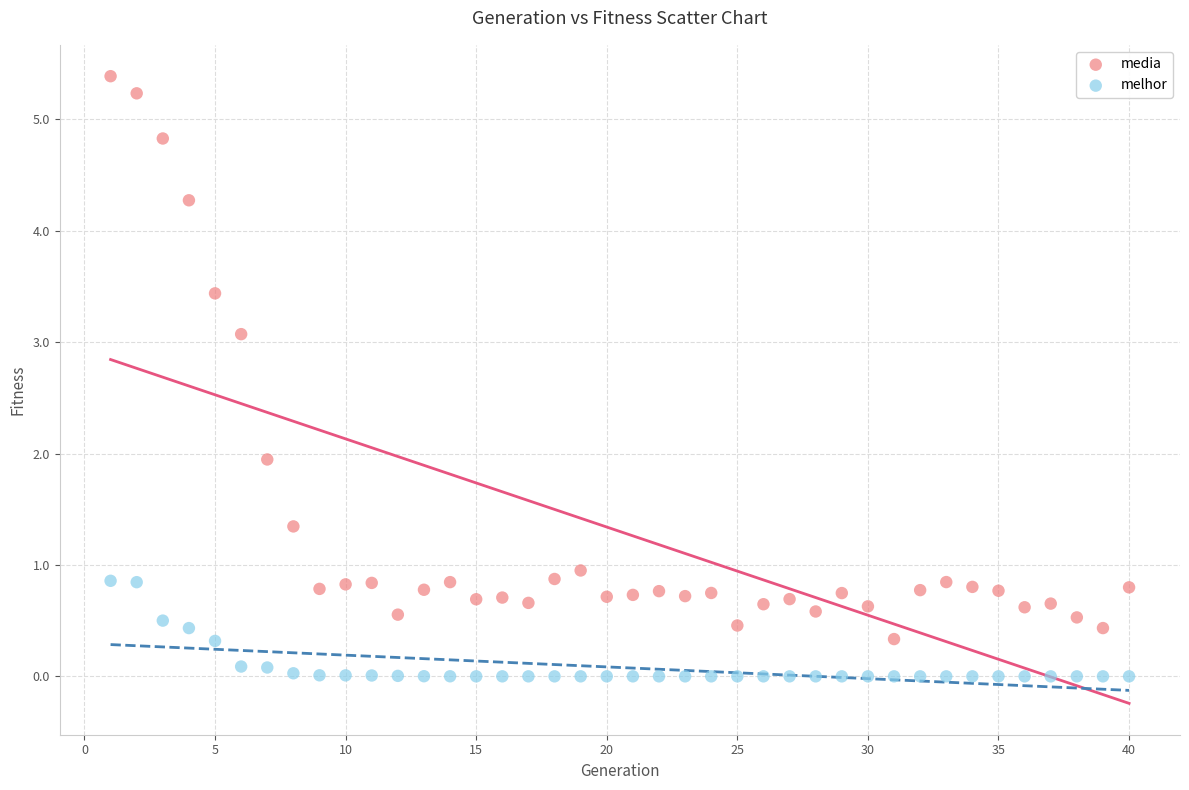

What is the X range (max minus min) for the scatter plot?

39.0